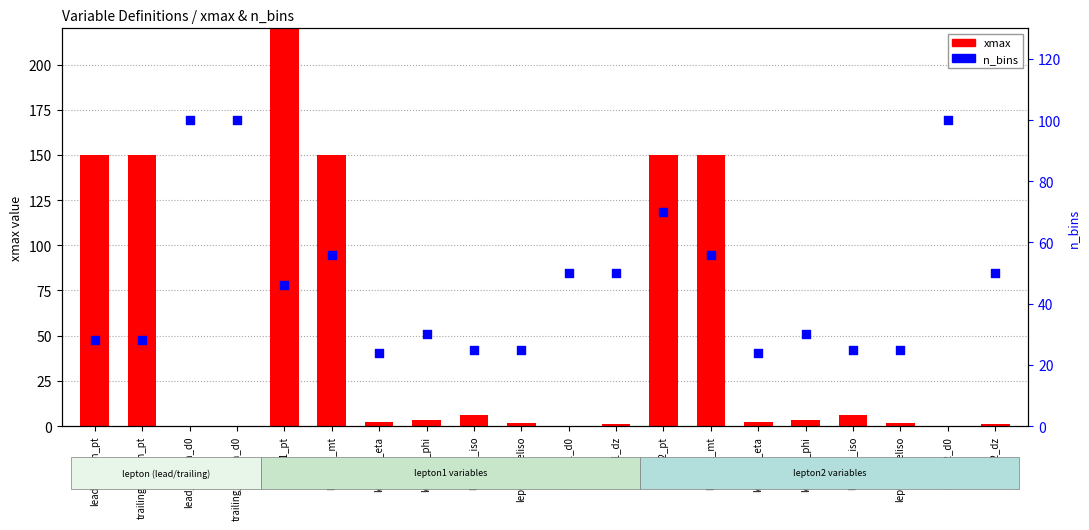

At how many categories does at least one series exceed 156?

1